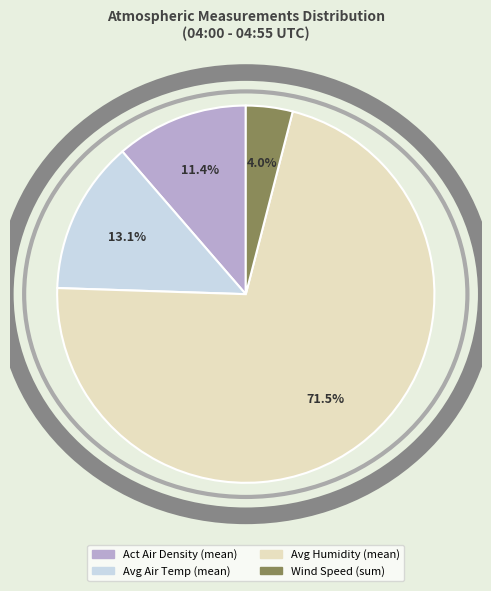

Do Act Air Density (mean) and Avg Air Temp (mean) together represent more than half of the pie?

No